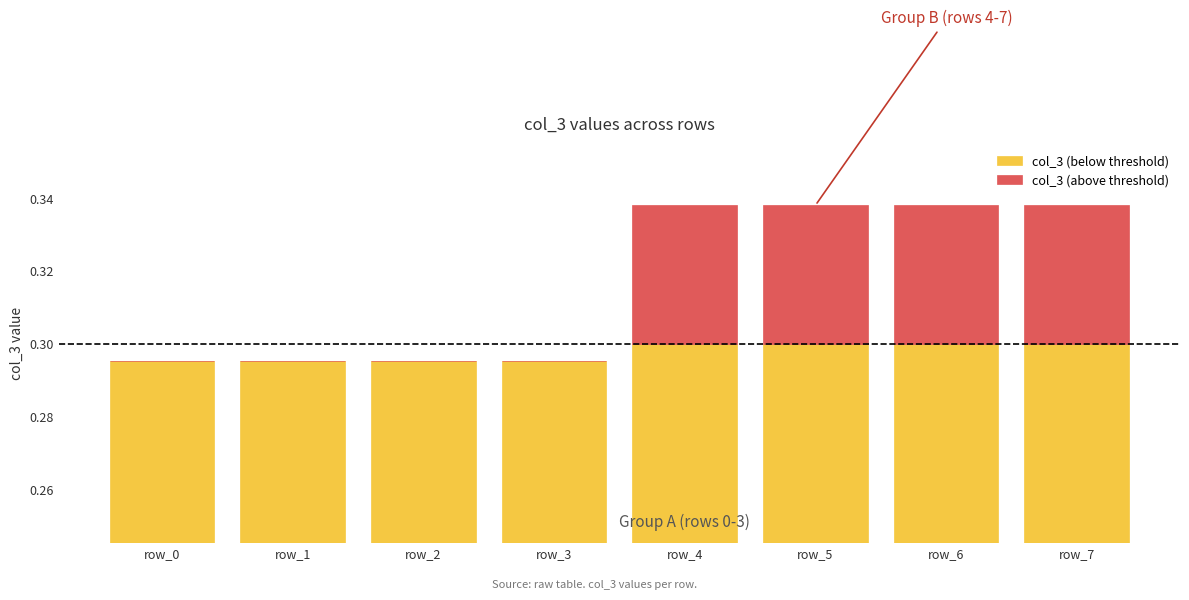

Which series changed the most between row_2 and row_3?

col_3 (below threshold)